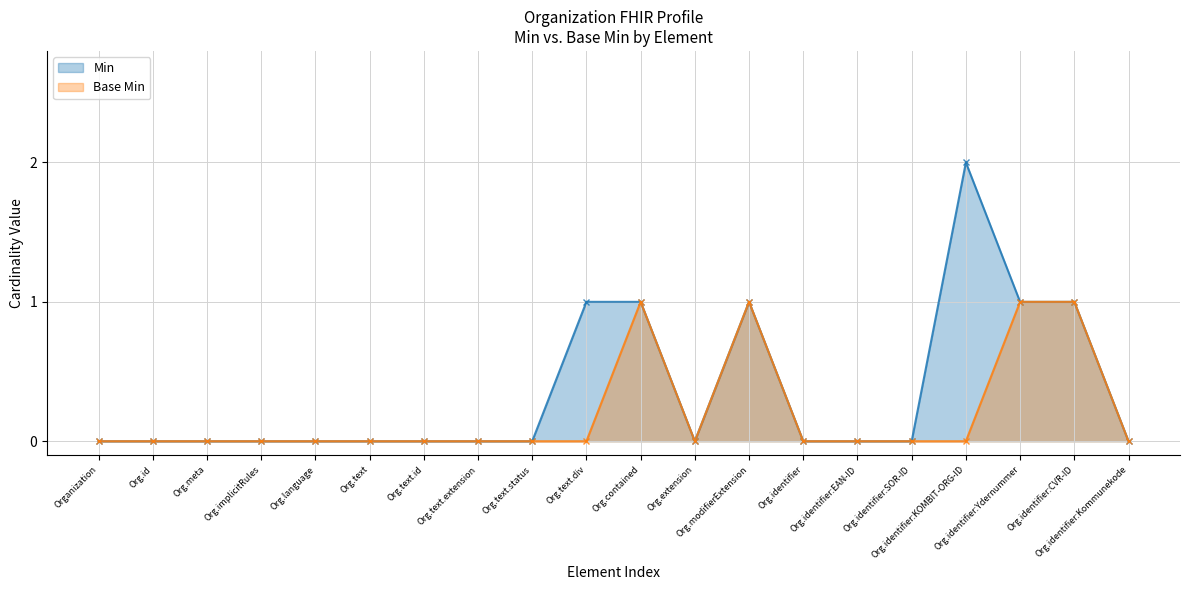

At which label does Base Min reach its peak?

Org.contained